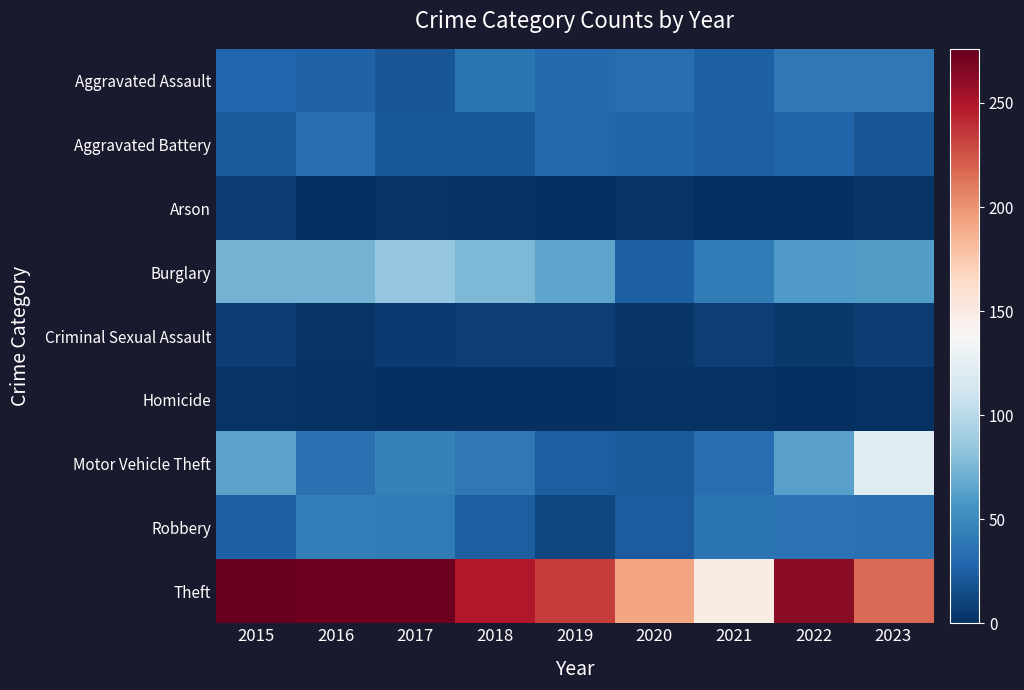

Which series has the largest total across all categories?

Theft